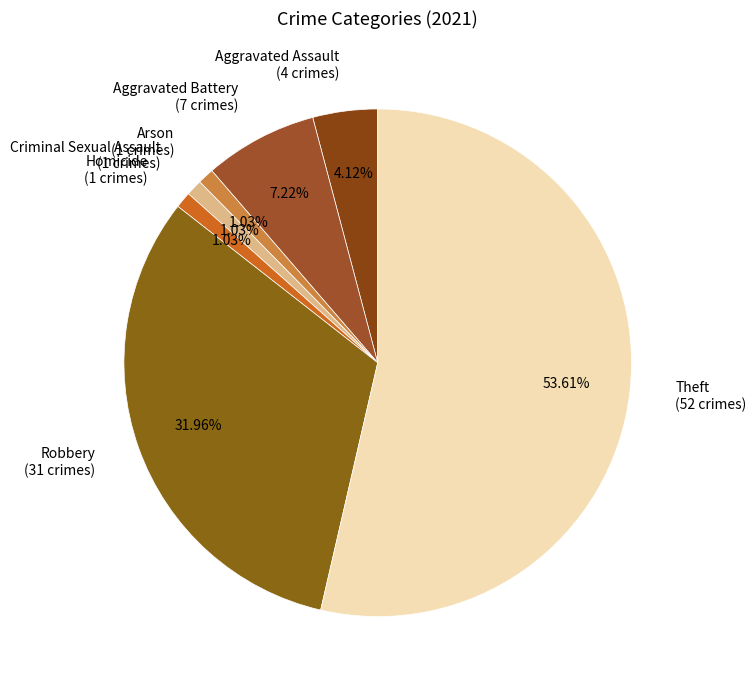

Is Aggravated Assault the majority of the pie?

No